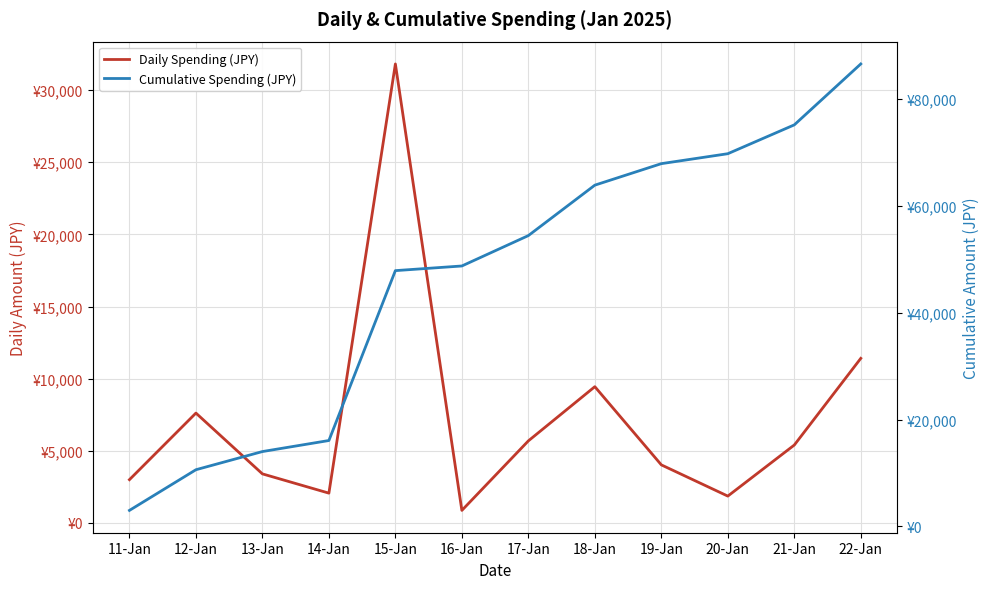

Which series has the widest spread of values?

Cumulative Spending (JPY)